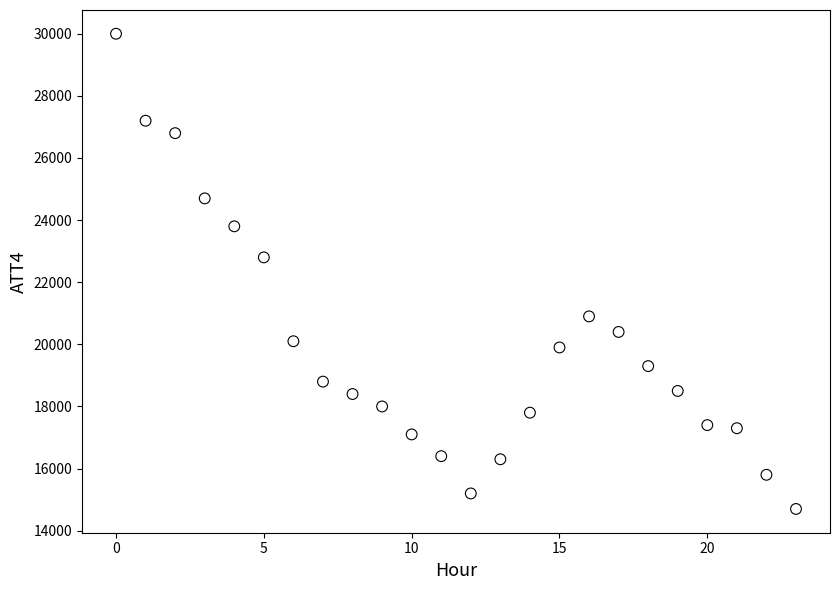

What Y value in the scatter plot is closest to 22350?

22800